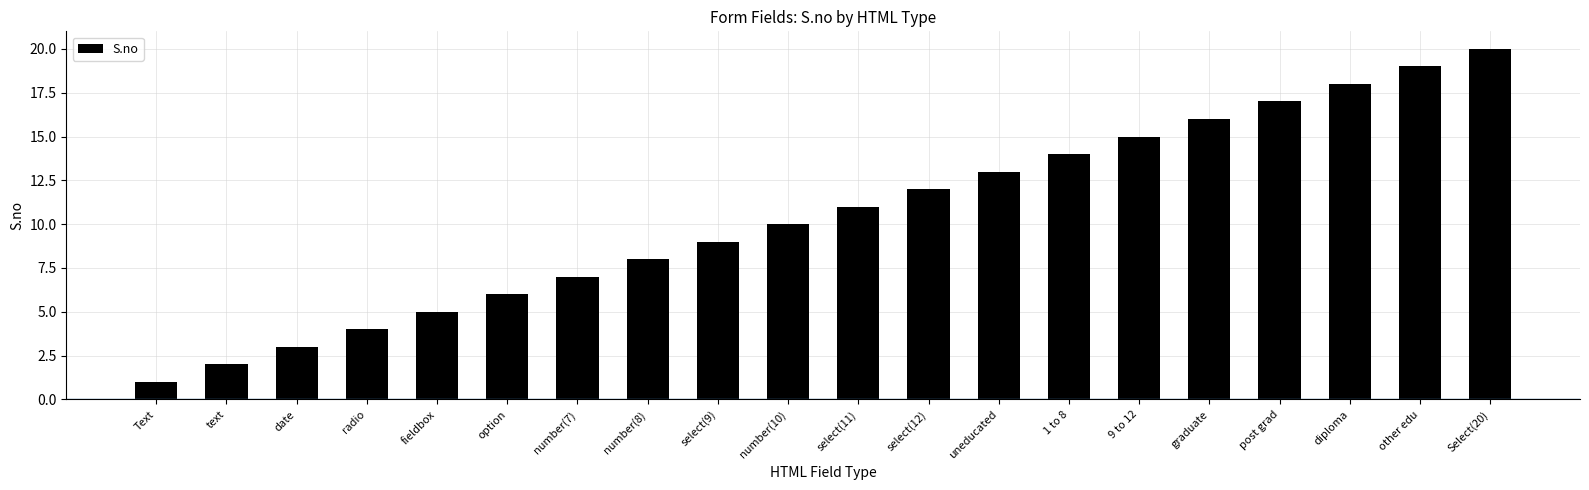

What is the label of the 5th bar from the left?

fieldbox